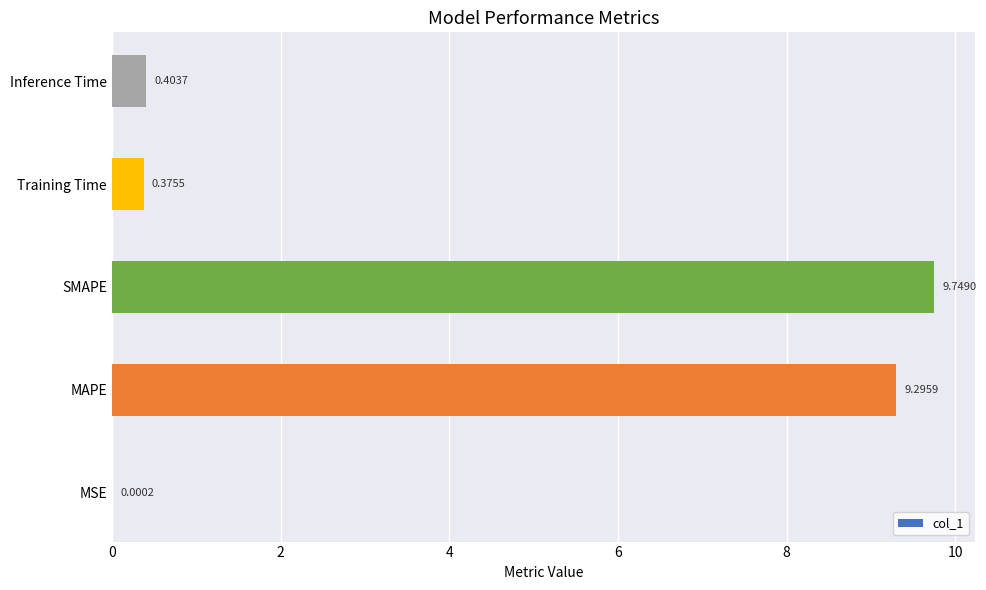

What is the sum of all values?

19.8